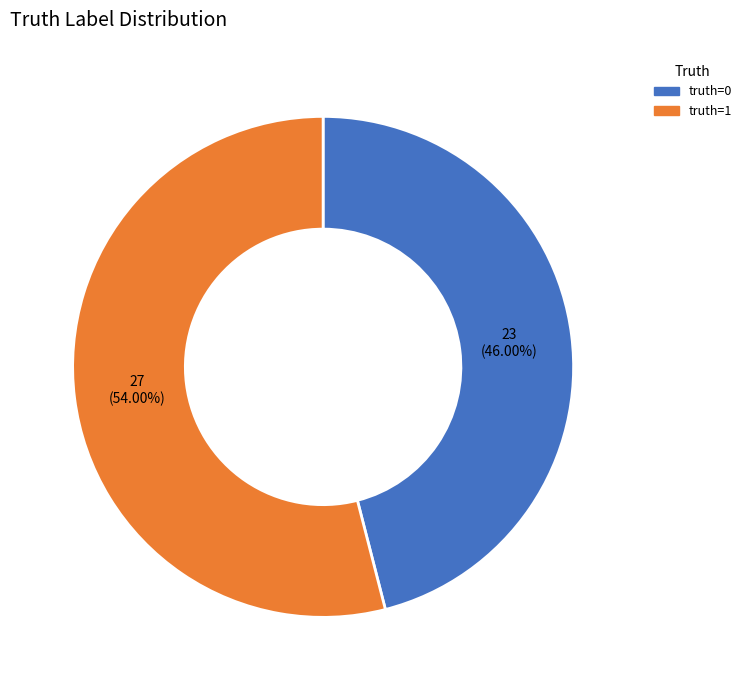

To the nearest percent, what is the average slice percentage?

50%